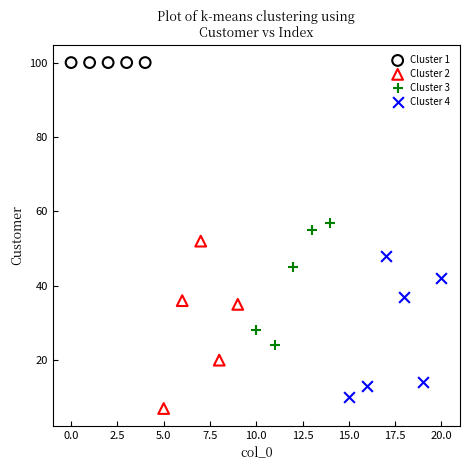

Which series contains the highest Y value?

Cluster 1